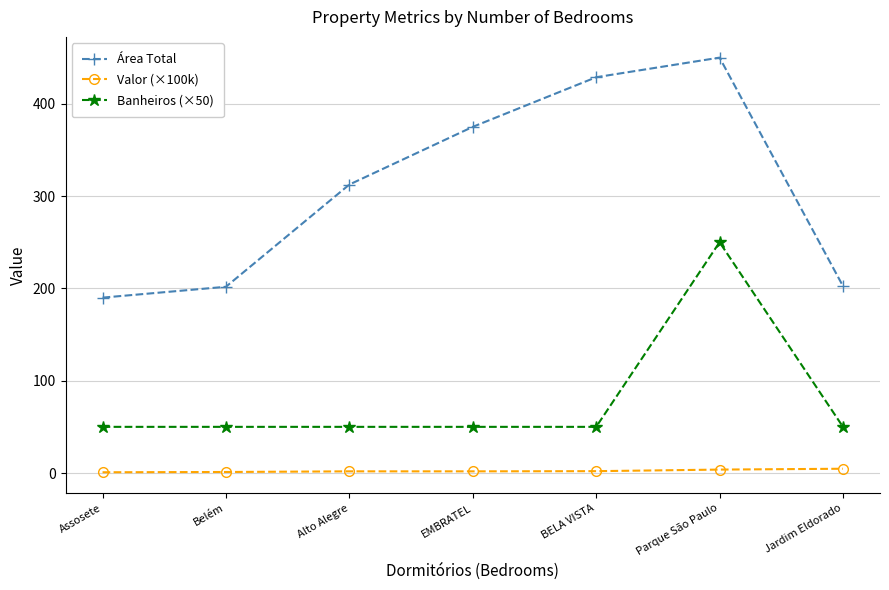

Is the value of Área Total at Jardim Eldorado greater than the value of Banheiros (×50) at Jardim Eldorado?

Yes